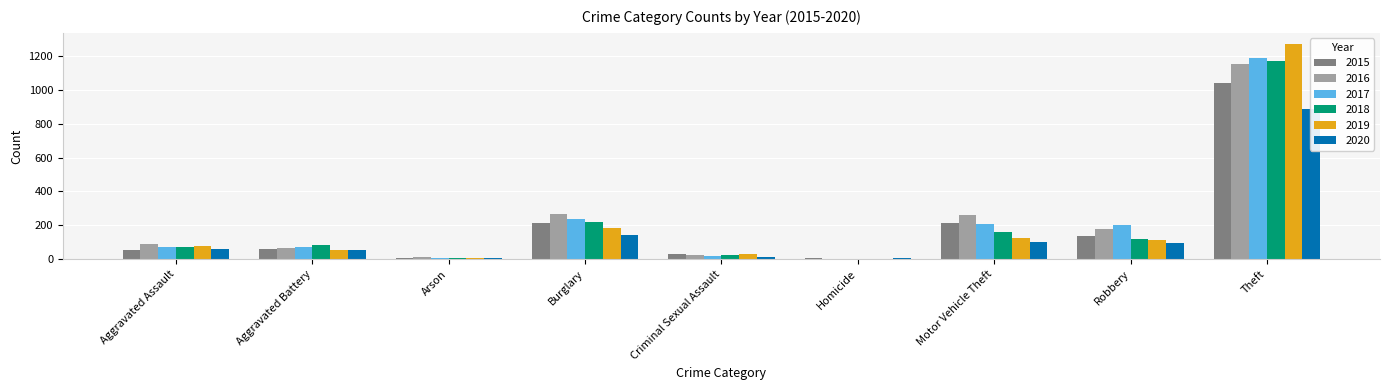

Reading left to right, list all the values displayed in this chart.

2015: 56	60	10	216	29	5	212	139	1041
2016: 88	66	12	266	26	4	259	178	1151
2017: 72	71	7	237	22	4	208	202	1188
2018: 72	86	7	218	24	4	163	121	1170
2019: 80	53	5	182	31	4	123	116	1272
2020: 62	57	7	146	15	5	99	97	884